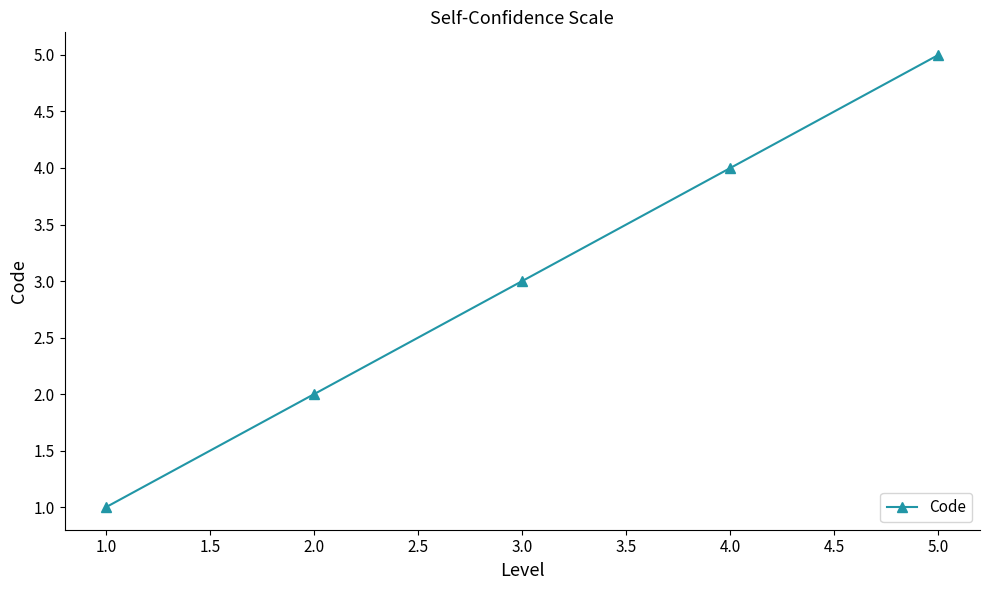

The chart shows a value of 4 at 4.0. True or false?

True